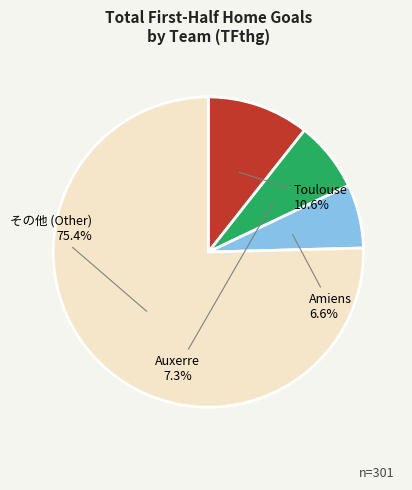

What is the ratio of the value at その他 (Other) to the value at Amiens?

11.4